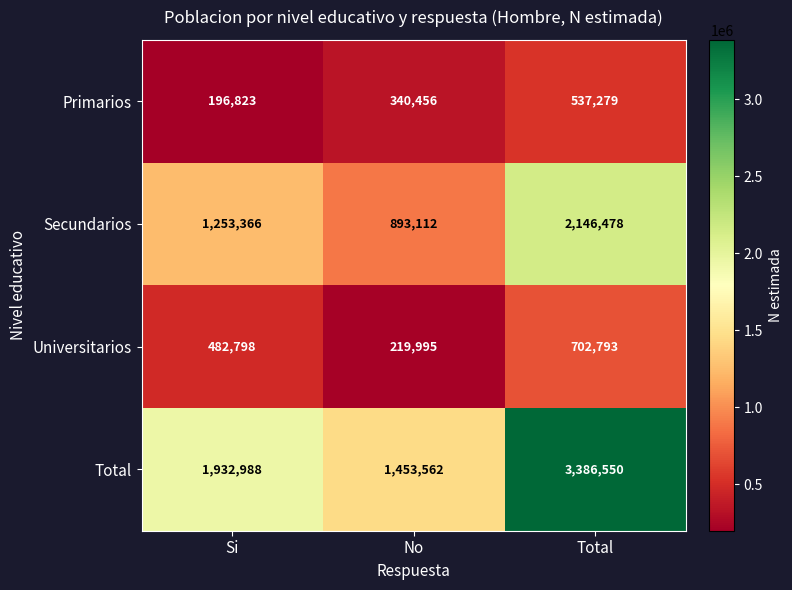

At Si, list the series in order from largest to smallest.

Total, Secundarios, Universitarios, Primarios